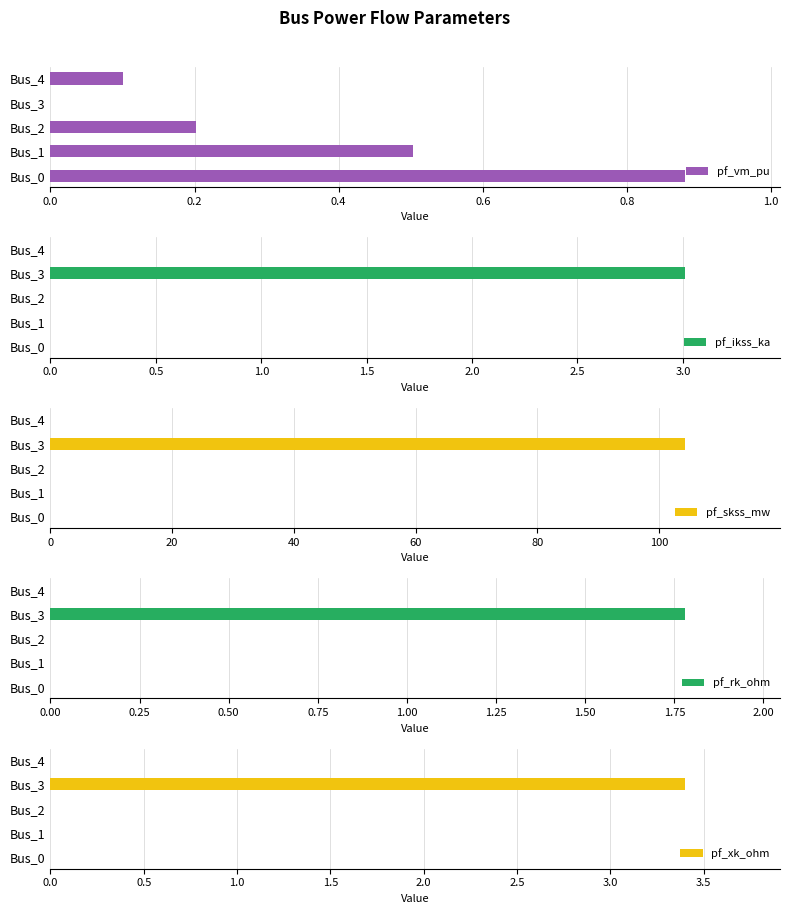

How many bars are there in each group?

5